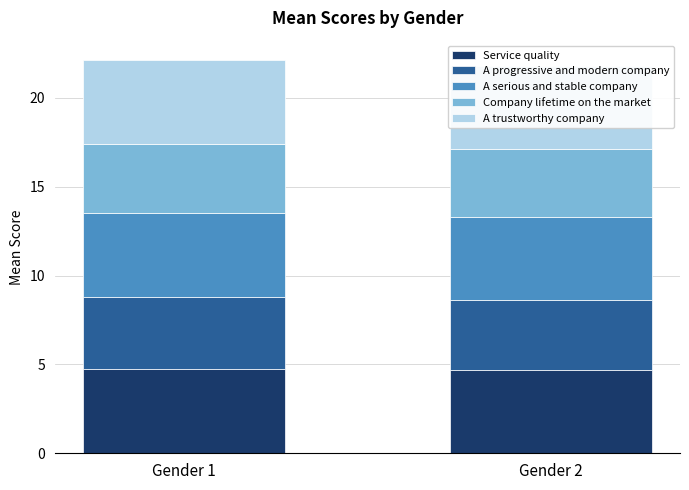

What is the average value of the Company lifetime on the market series?

3.9